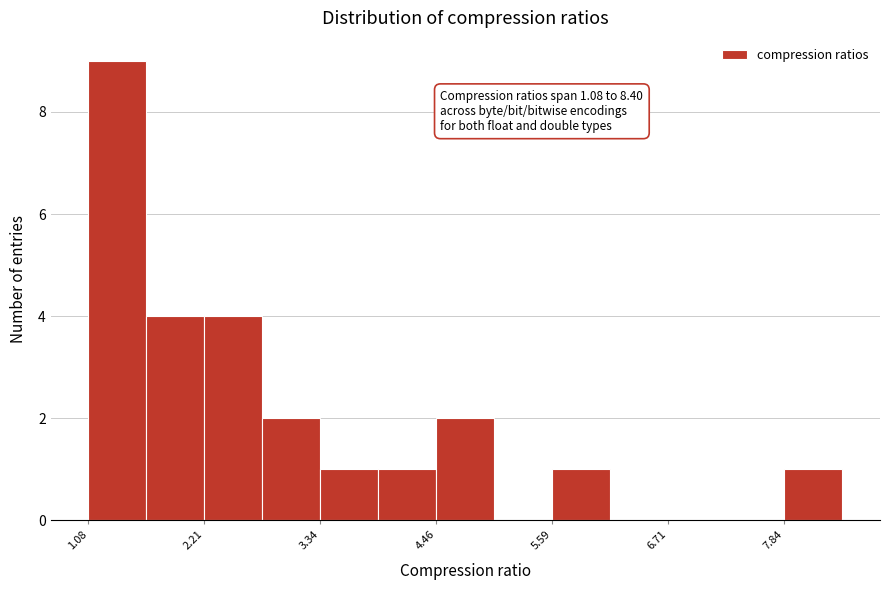

Read against the x-axis, roughly where is the centre of the tallest bar?

1.4